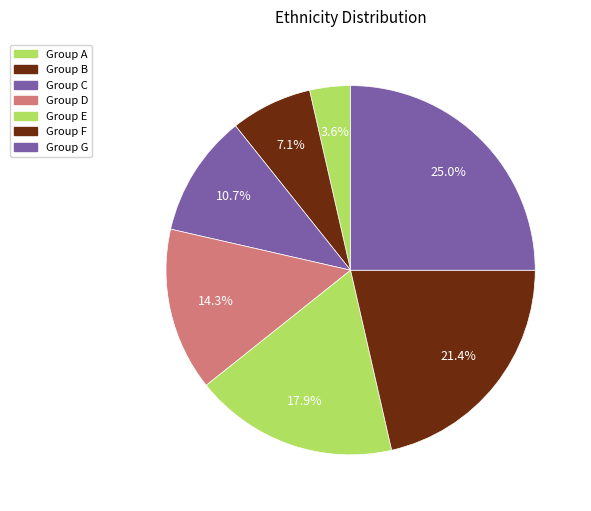

What is the largest slice in the pie chart?

Group G